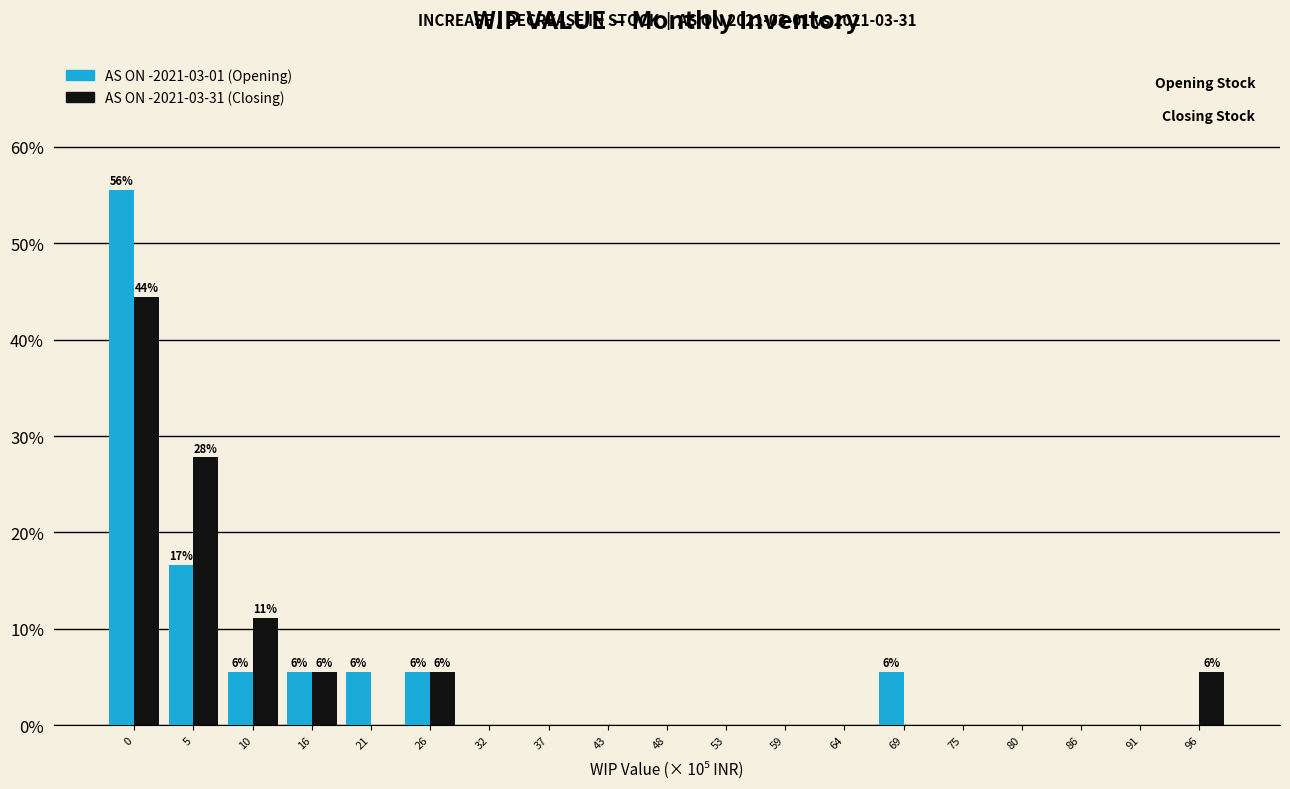

What is the total value across all series at 26?

11.1